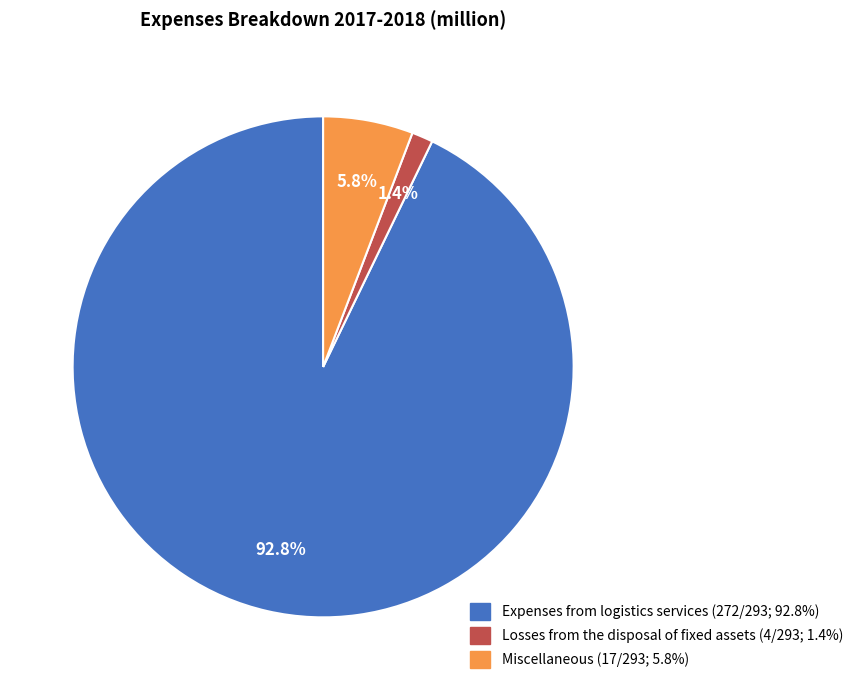

Is there a majority slice in this chart?

Yes